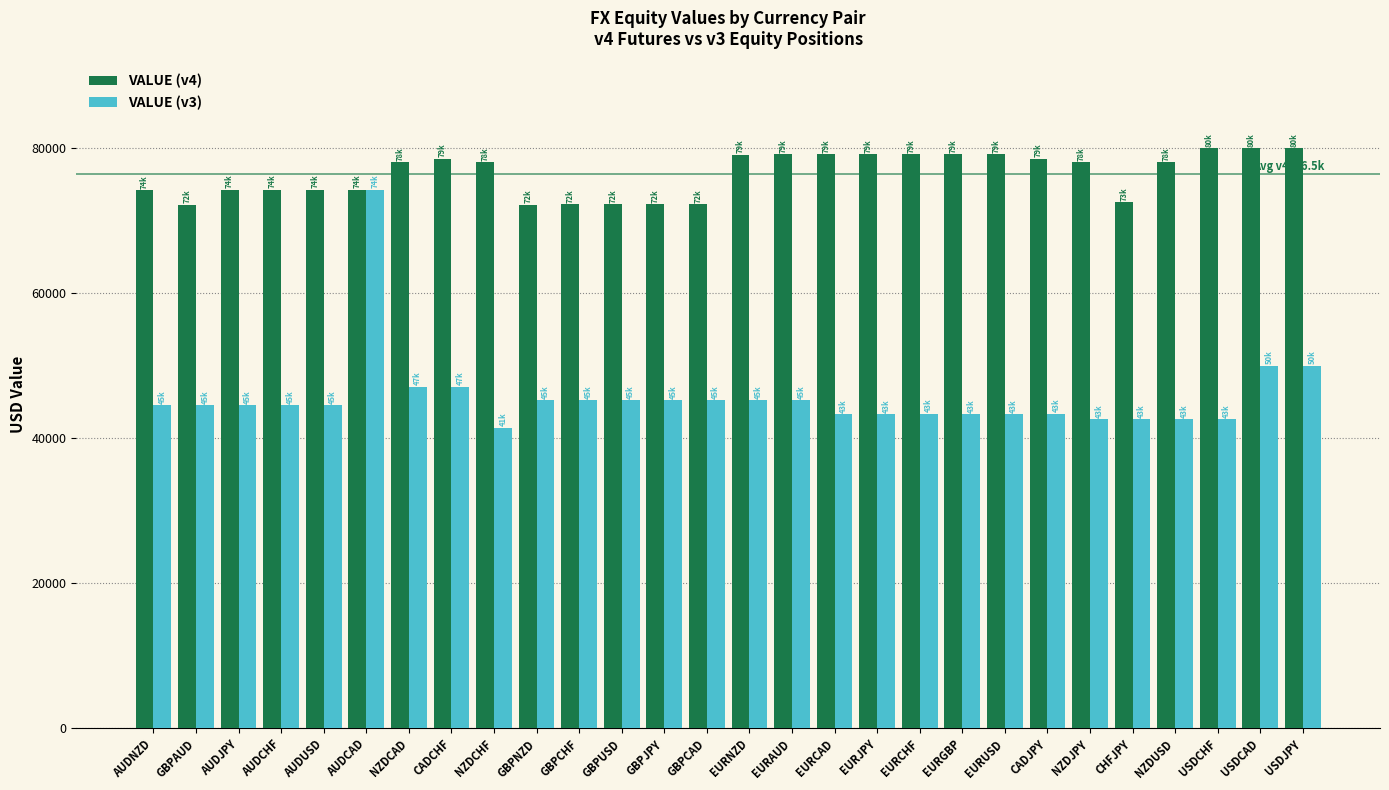

How many data points in VALUE (v3) are above 44578?

14